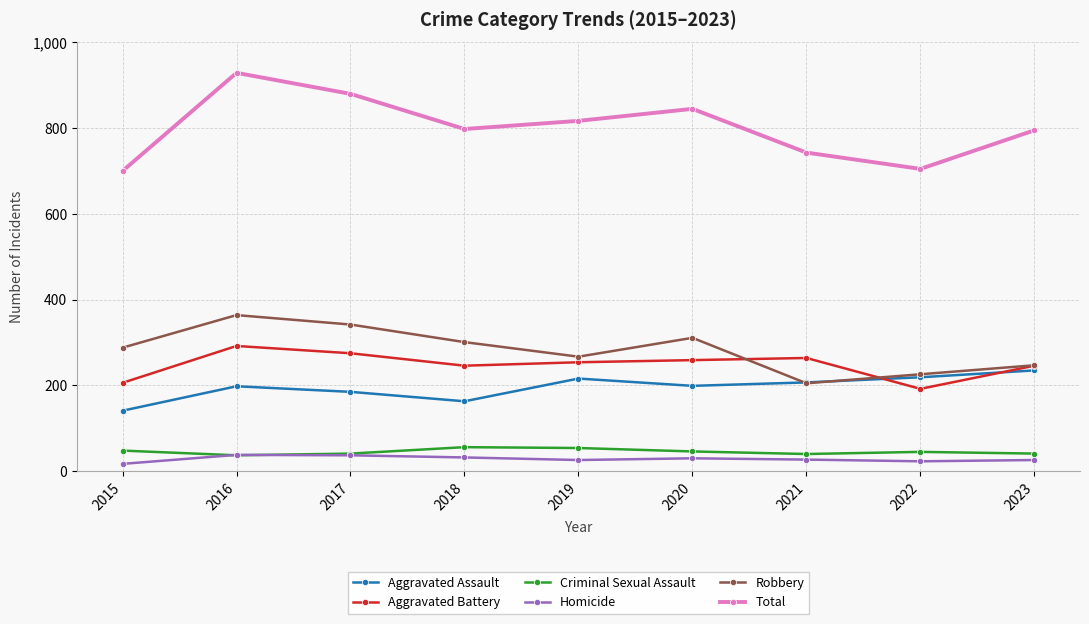

At which category does Aggravated Assault reach its first local valley?

2018